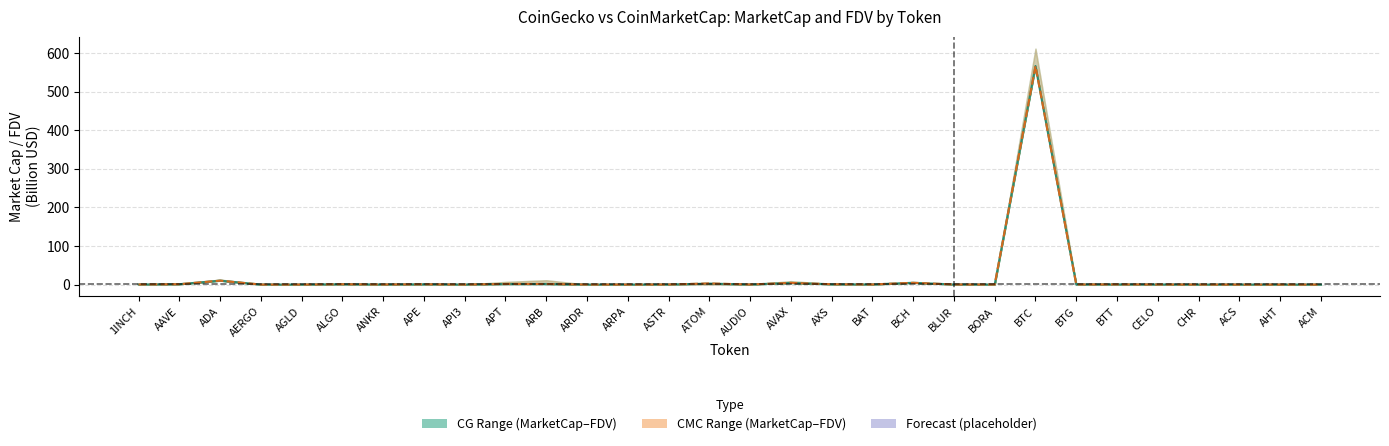

Between APT and BLUR, which is larger?

APT